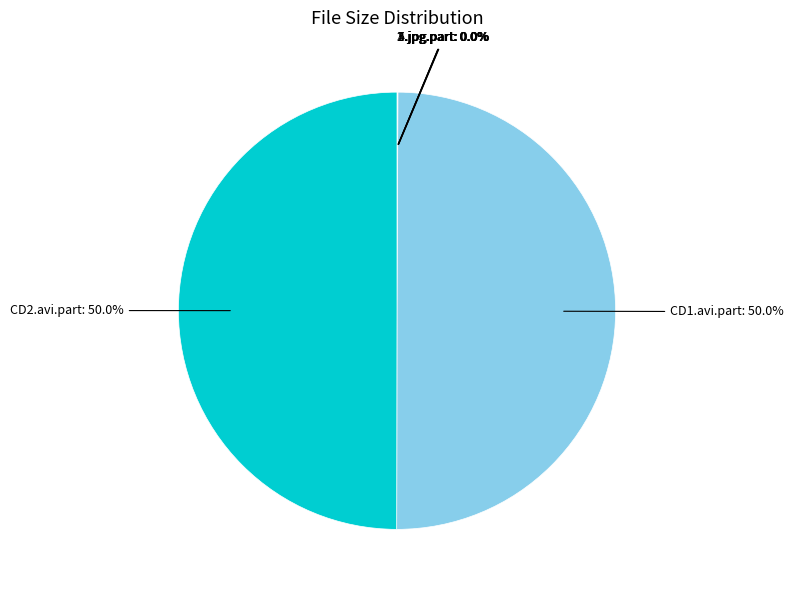

Rank the categories by value from highest to lowest.

CD2.avi.part, CD1.avi.part, 4.jpg.part, 5.jpg.part, 3.jpg.part, 2.jpg.part, 1.jpg.part